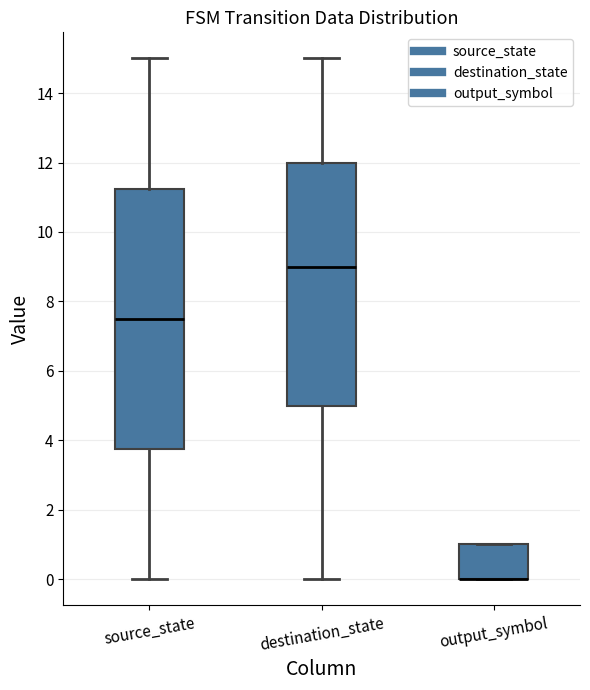

Which box is the tallest, from its lower edge to its upper edge?

source_state